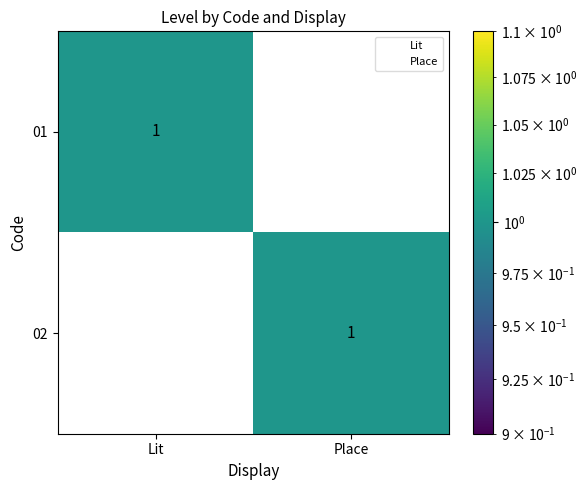

Reading left to right, transcribe all the data shown in this chart.

01: Lit=1	Place=0
02: Lit=0	Place=1